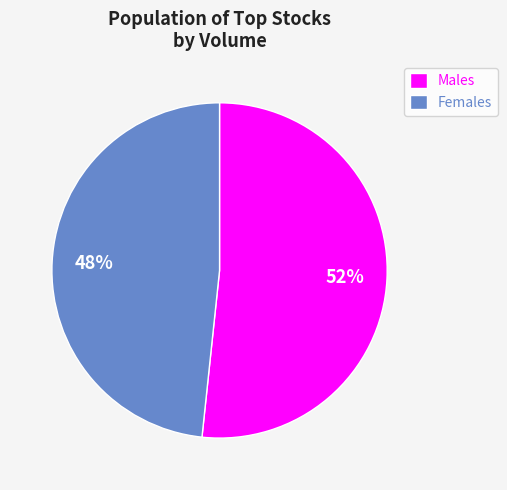

Does Females account for over 50% of the chart?

No